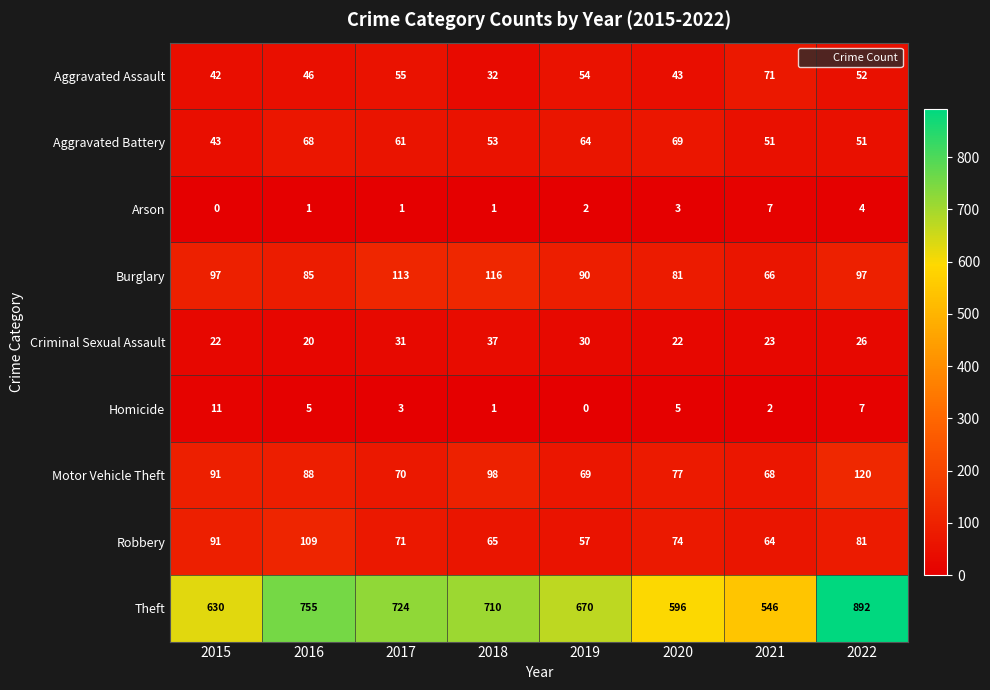

Which series changed the most between 2015 and 2018?

Theft